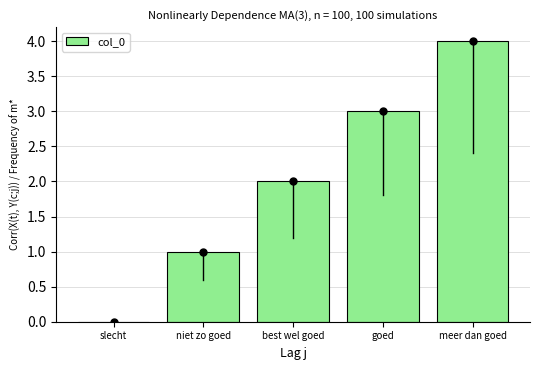

Reading right to left, transcribe all the data shown in this chart.

4	3	2	1	0